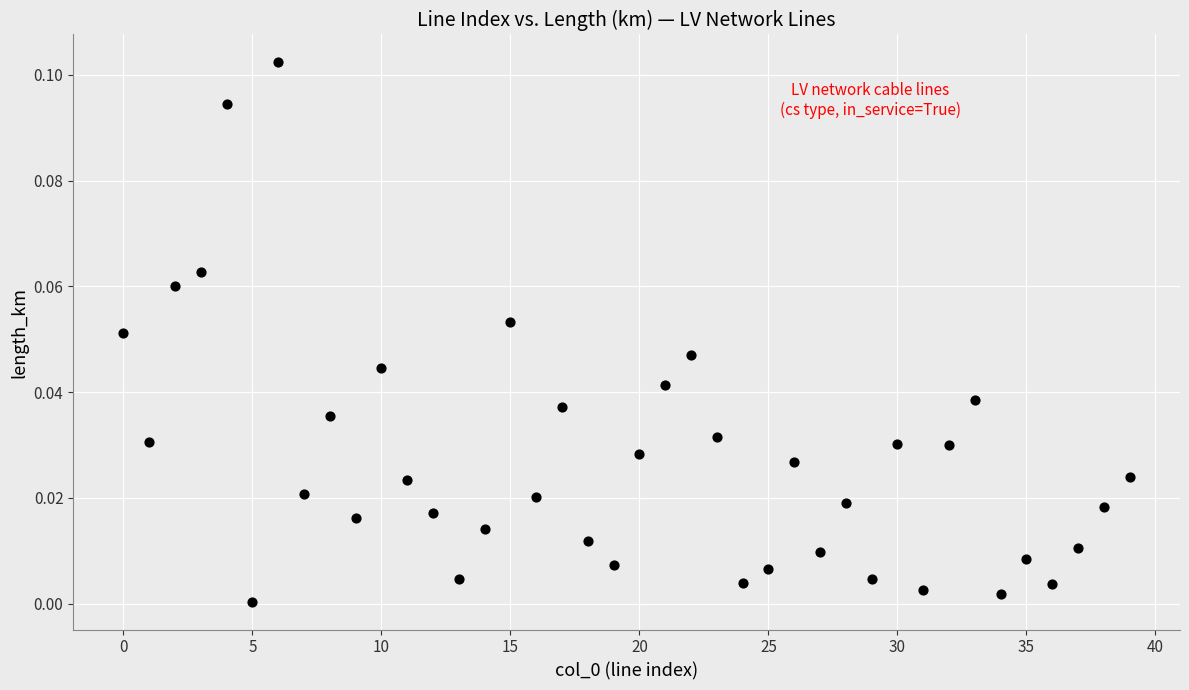

How many points are shown in the scatter plot?

40